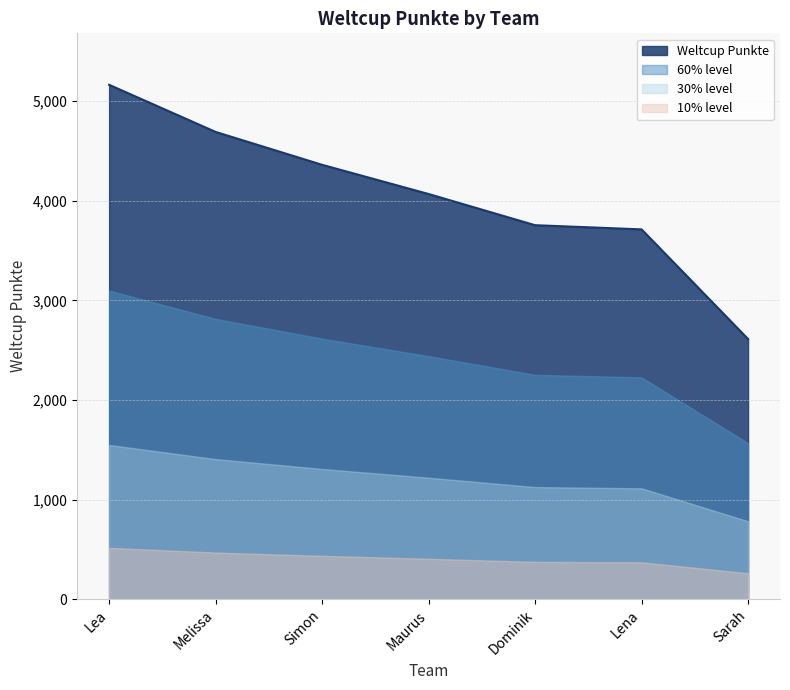

What is the greatest value displayed?

5163.0